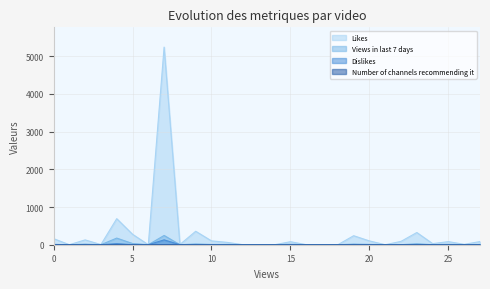

Which series has the widest spread of values?

Likes